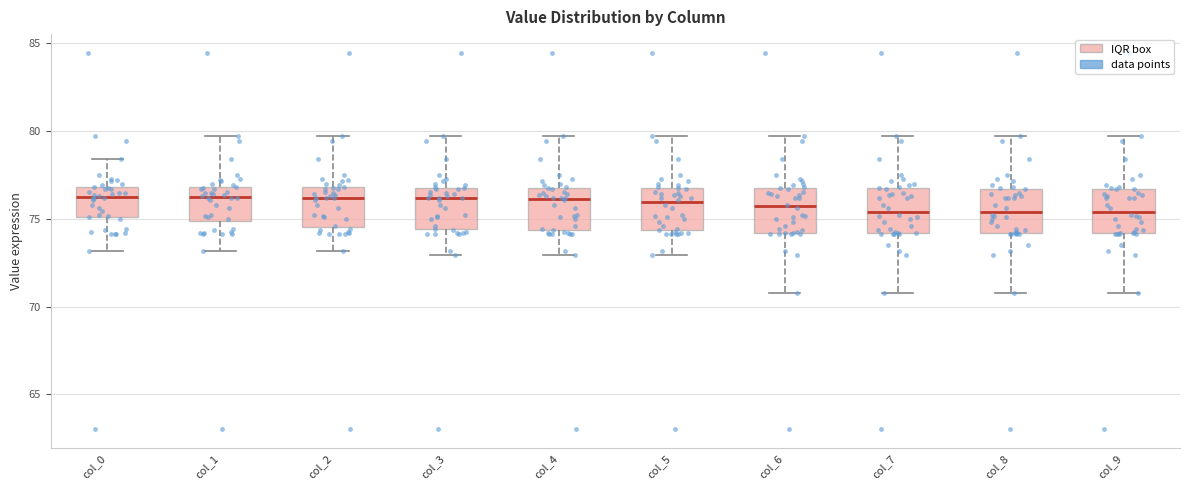

Where is the lower edge of the box for col_2 on the y-axis? The values are not printed on the chart, so give them approximately, as read against the axis.

74.5